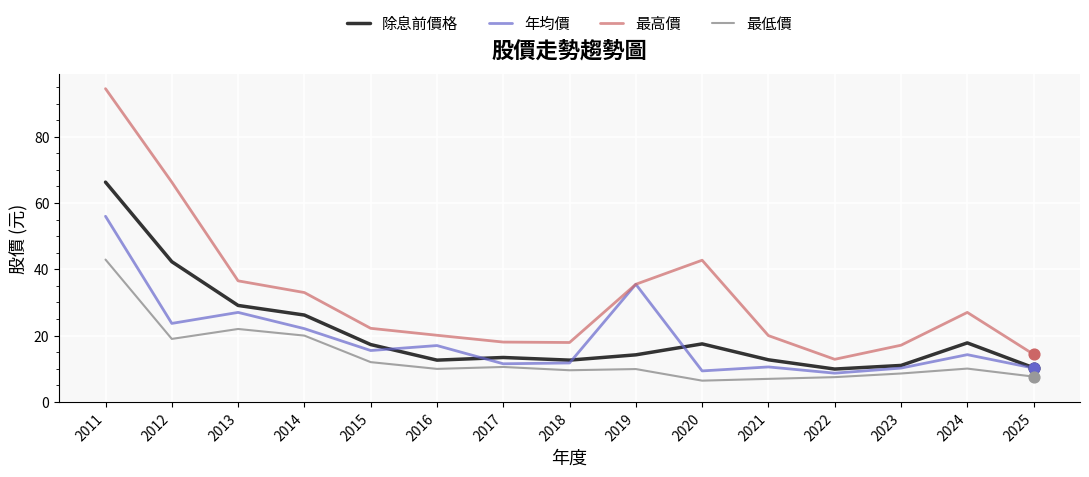

At which category is the sum across all series the highest?

2011